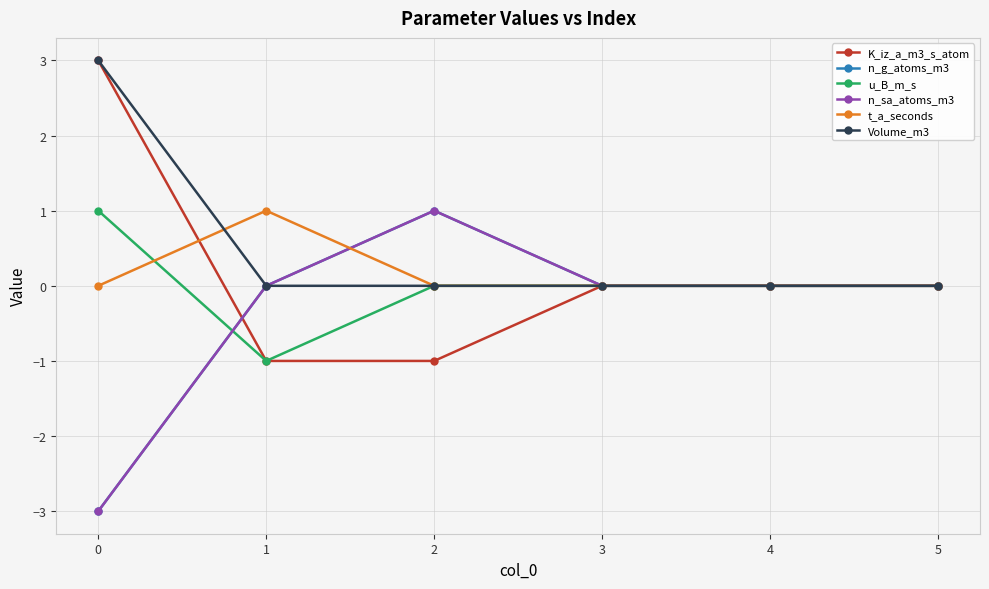

Is this an area chart (filled region under the line)?

No